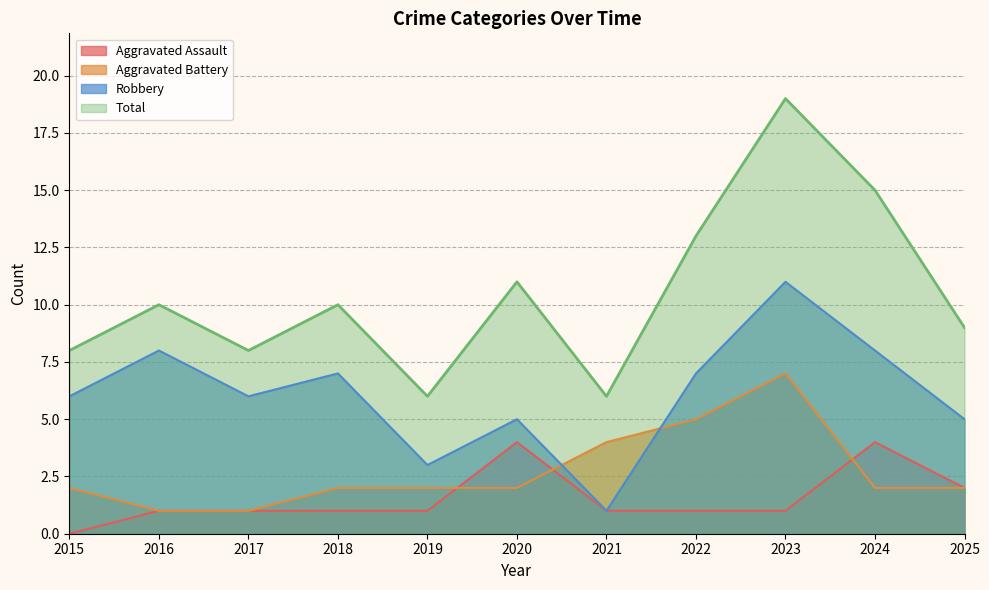

Which has a higher value, 2020 or 2024?

2020